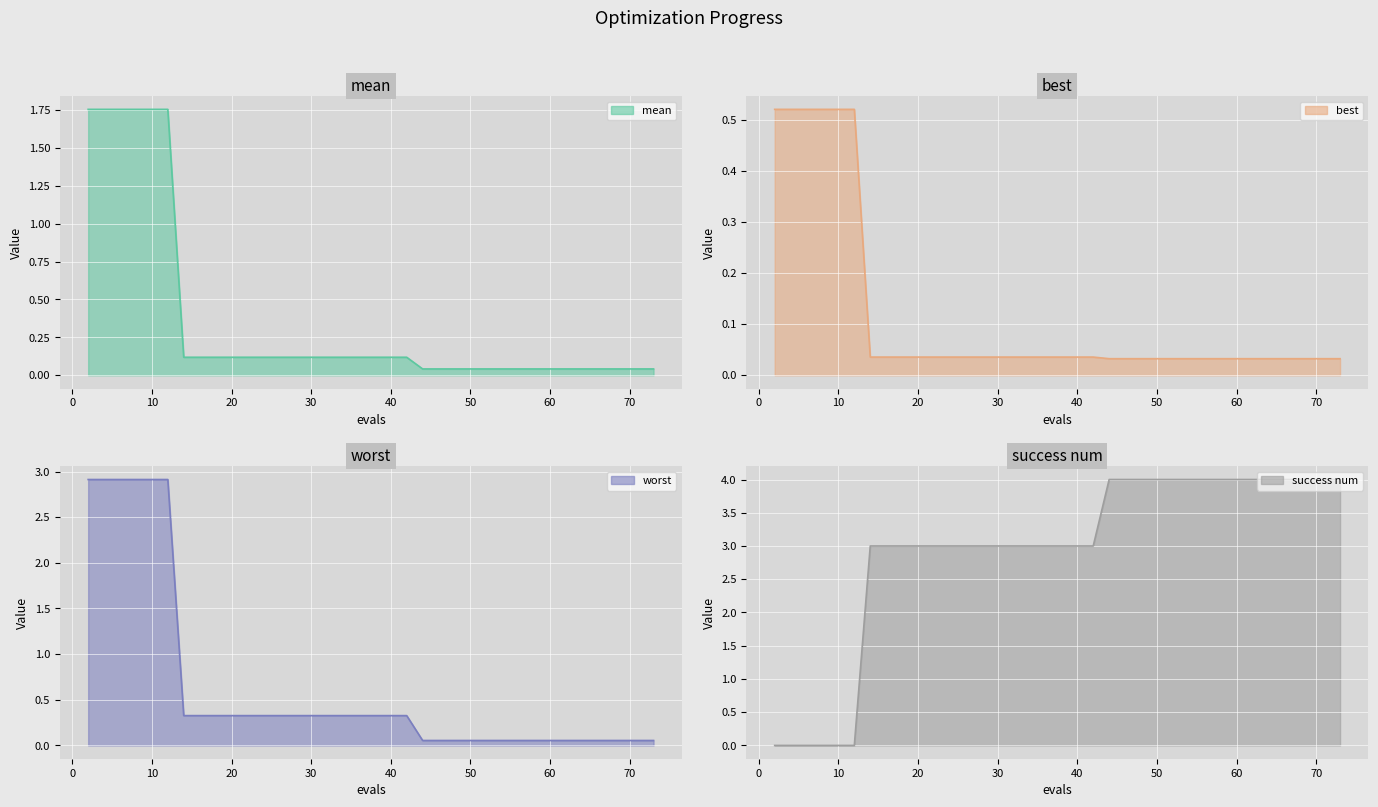

What is the greatest value displayed?

4.0